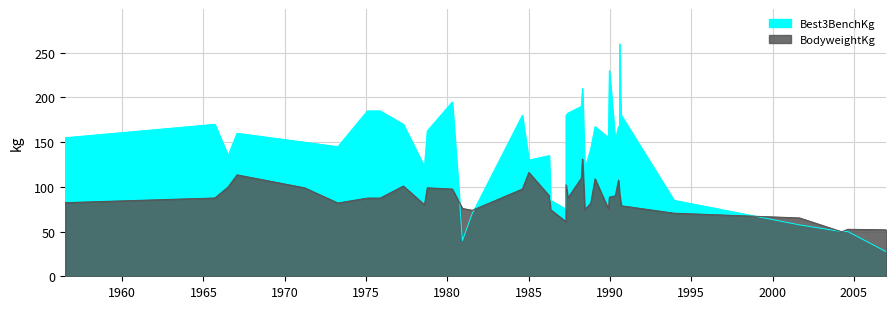

What is the label of the 23rd point from the left?

1984-08-11